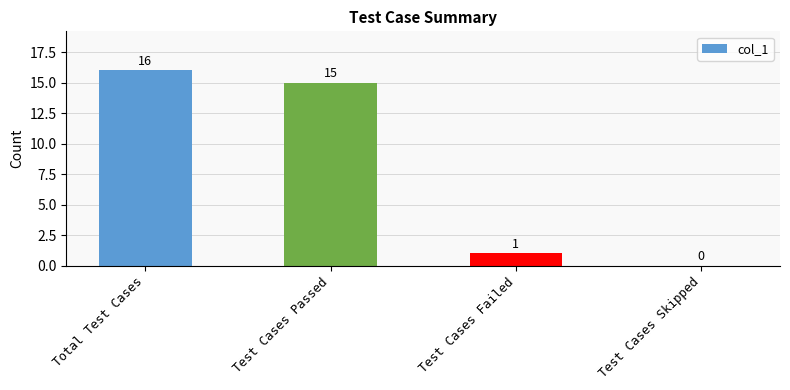

What is the average value?

8